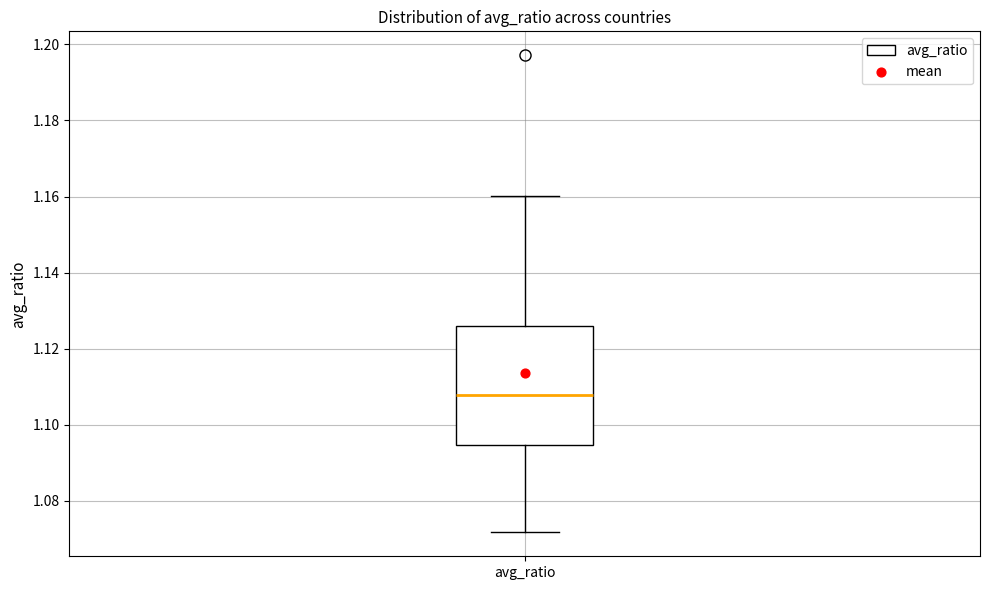

Transcribe this box plot: give where the median line is, the range the box spans, and where the two whiskers end, as read against the y-axis. The values are not printed on the chart, so give them approximately, as read against the axis.

median 1.108, box 1.094 to 1.126, whiskers 1.072 to 1.160